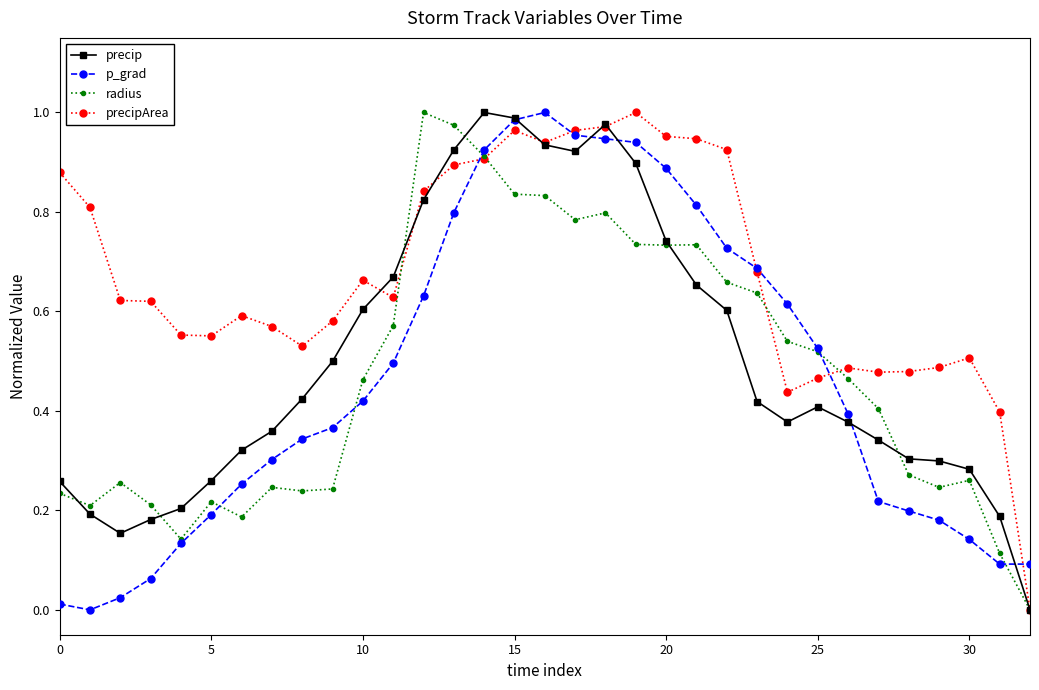

True or false: radius has more than 0 points higher than both neighbors.

True